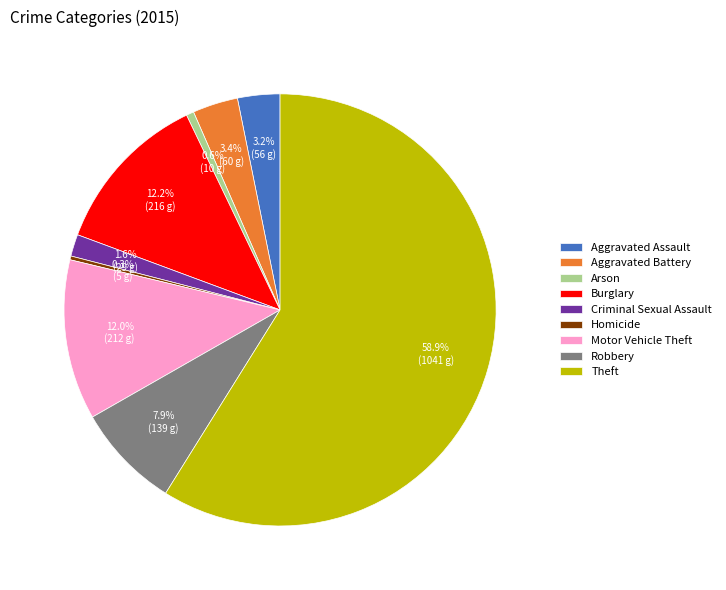

Is it true that Theft is 72% of the pie?

False